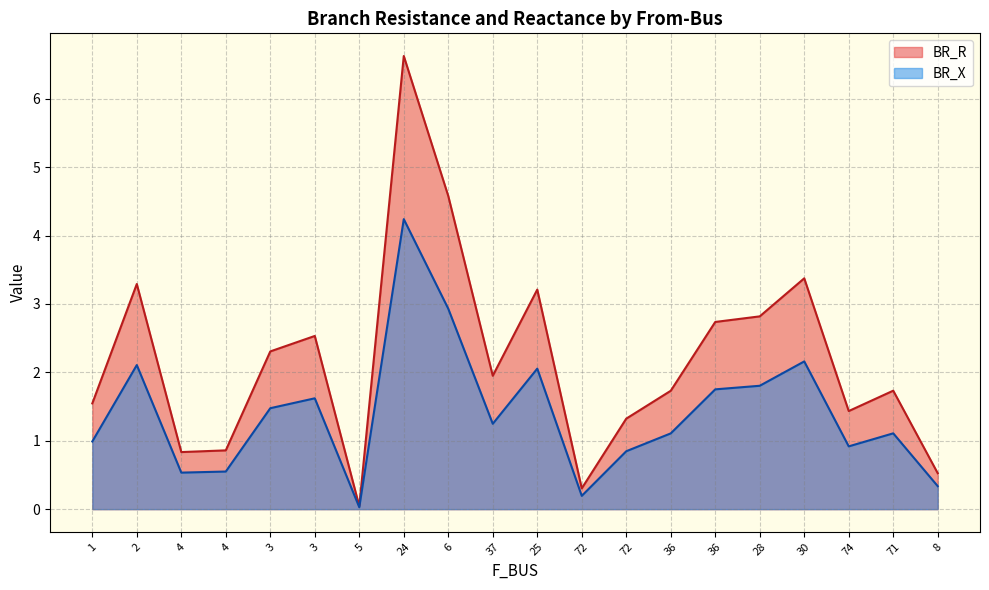

Which series changed the most between 4 and 25?

BR_R